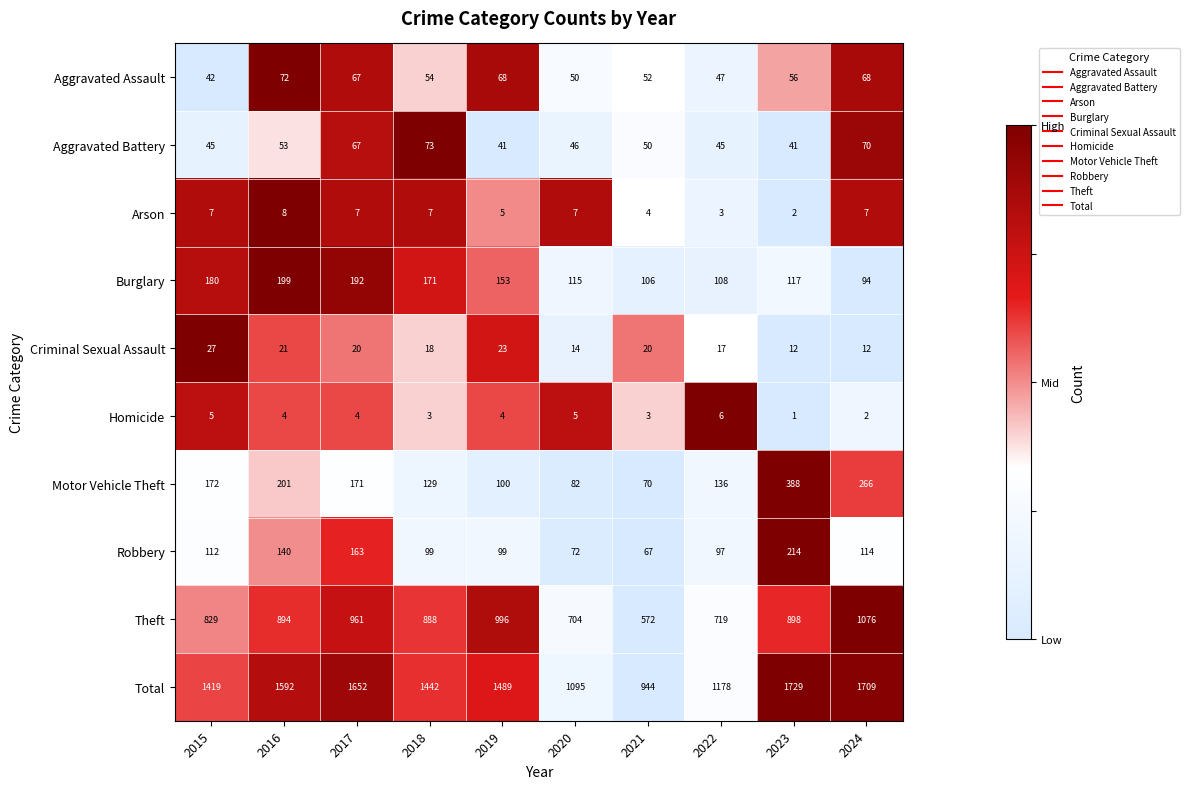

What is the difference between the Robbery values at 2023 and 2015?

102